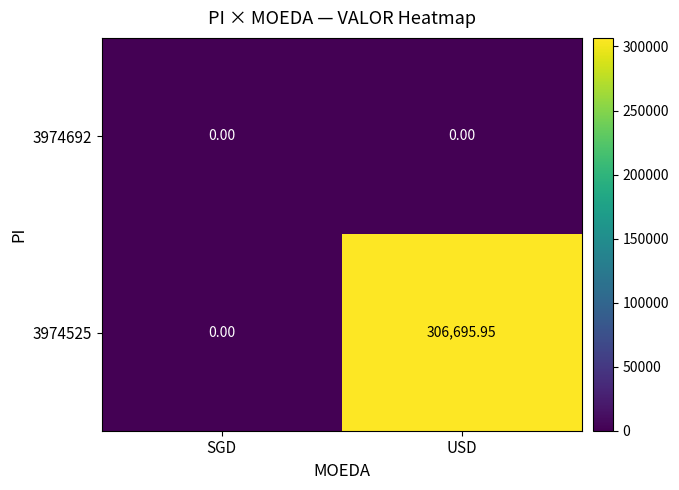

Where is 3974525 nearest to the value 153347?

SGD